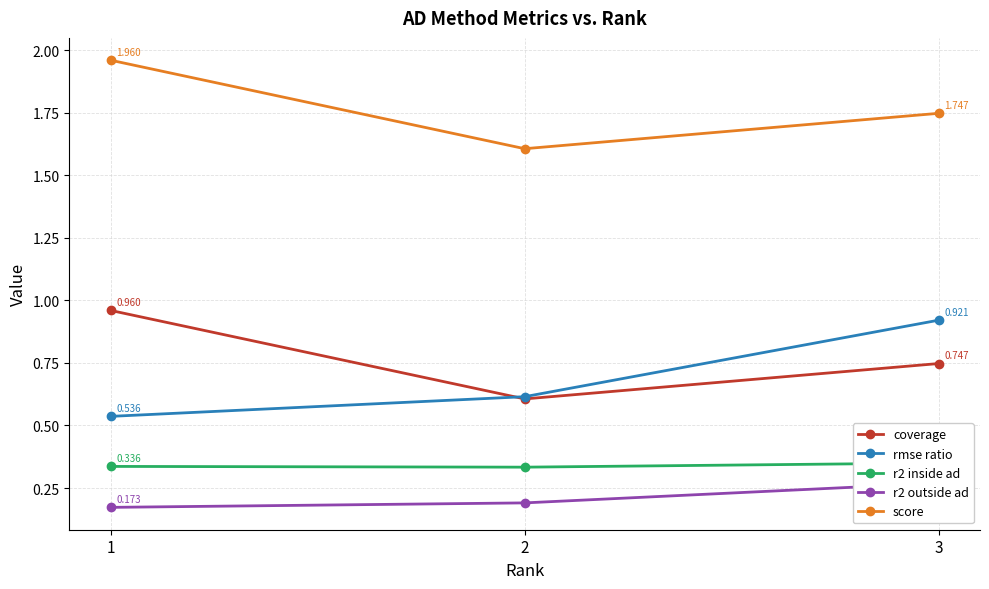

Which category has the lowest value across all series?

1